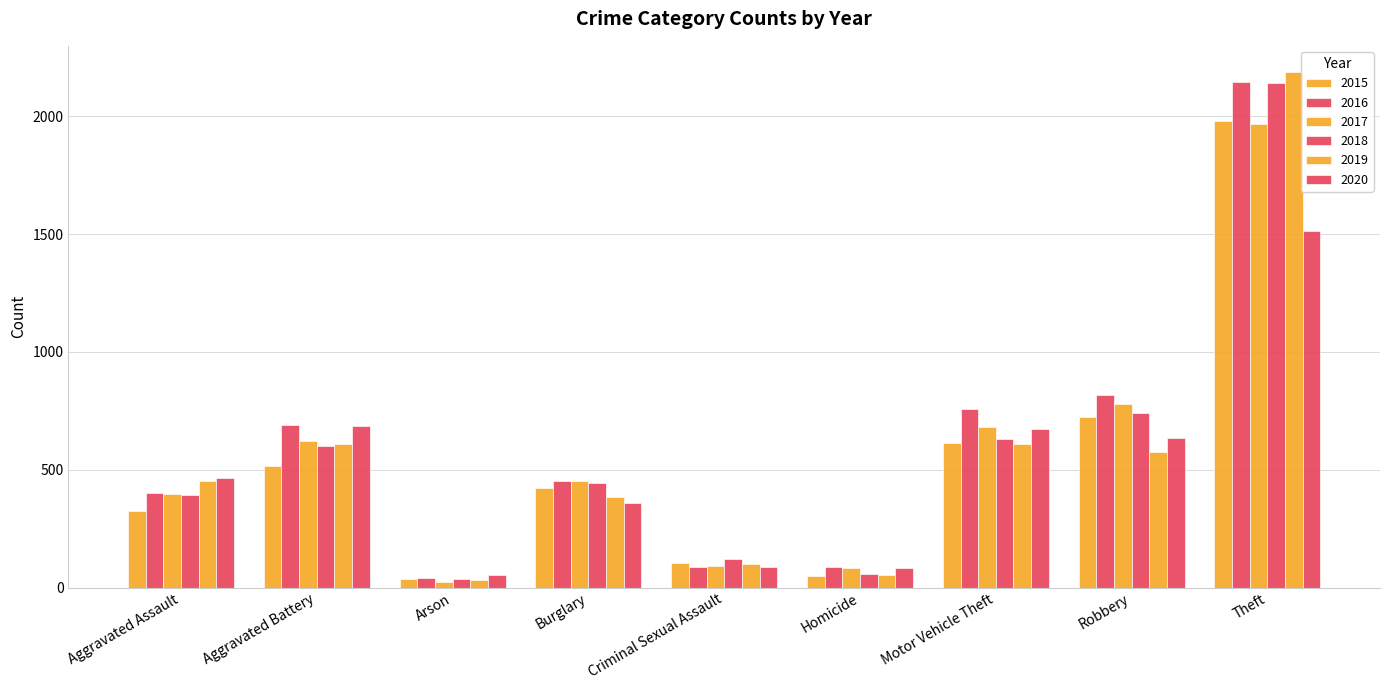

Does the chart contain stacked bars?

No